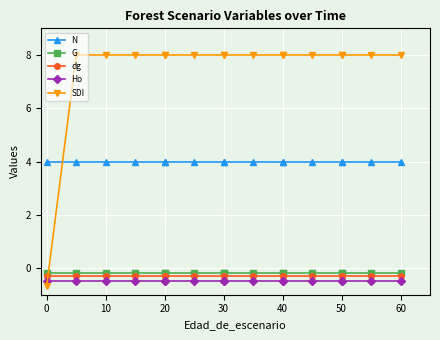

The N series shows 4.0 at 50. True or false?

True